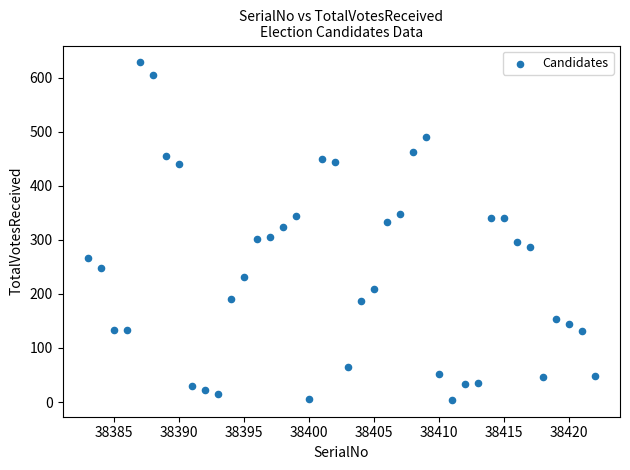

What is the range of Y values (max minus min)?

624